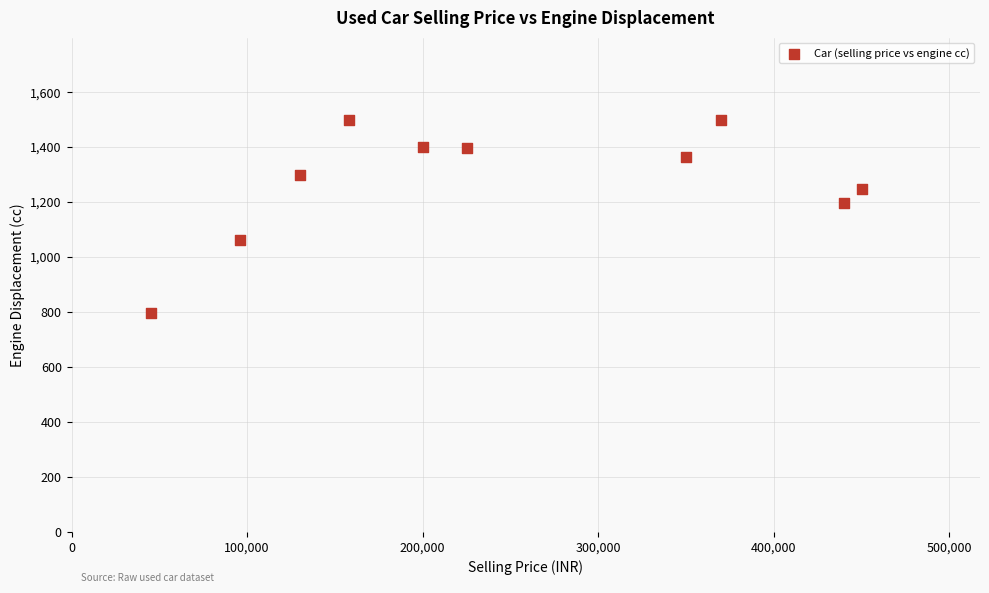

What Y value in the scatter plot is closest to 1147?

1197